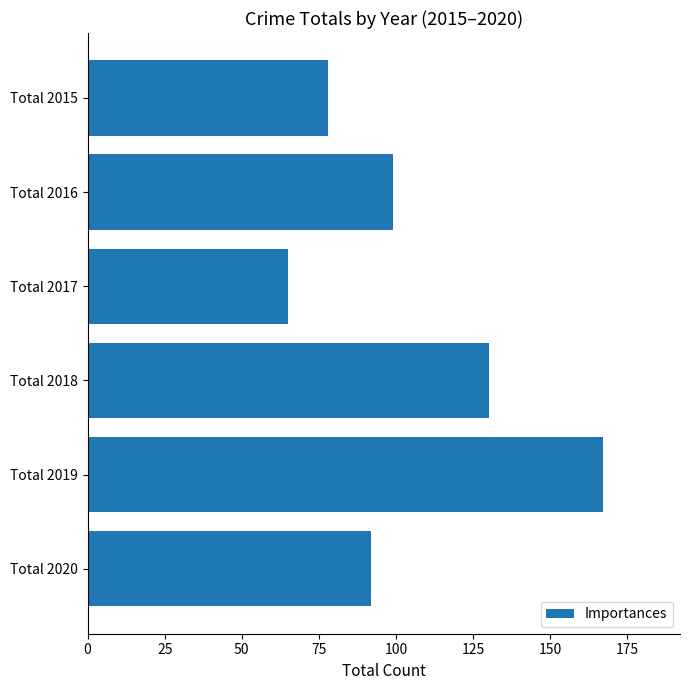

The chart shows a value of 289 at Total 2019. True or false?

False